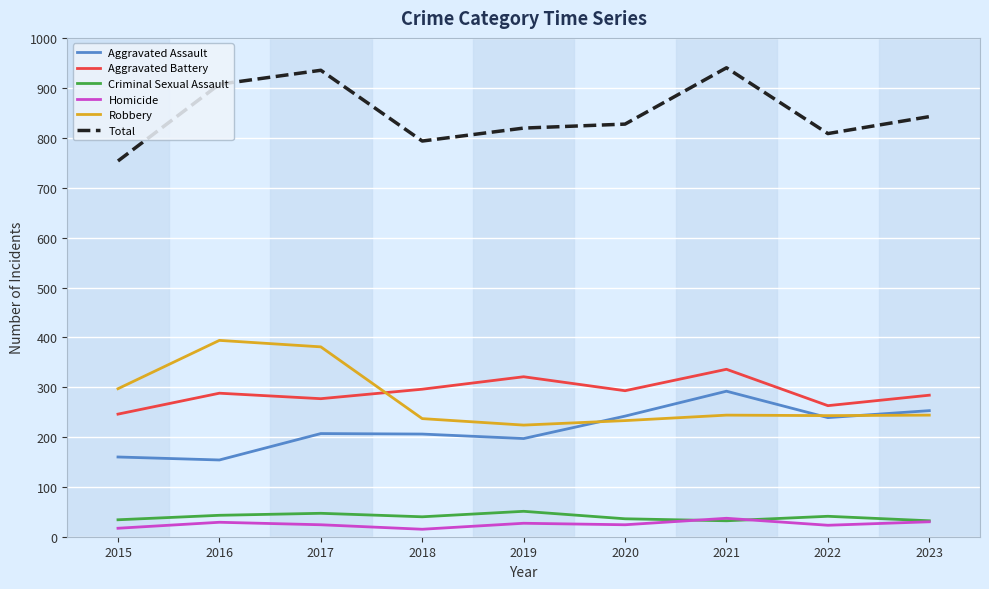

What is the difference between the maximum and second lowest values in the Total series?

147